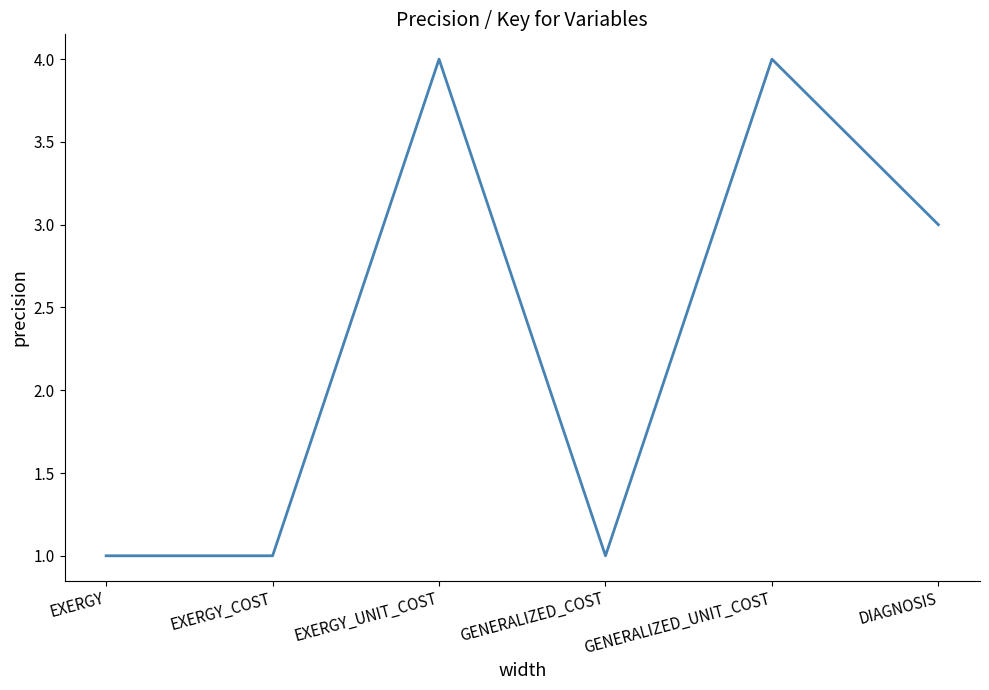

How many series are shown in this chart?

1